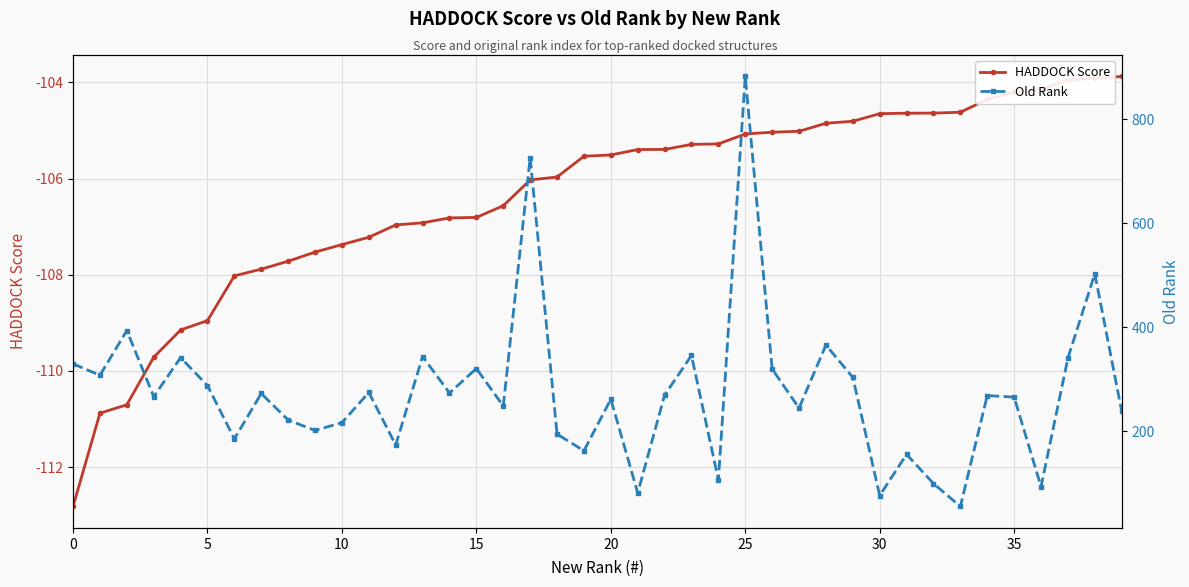

Count the number of categories in the chart.

40